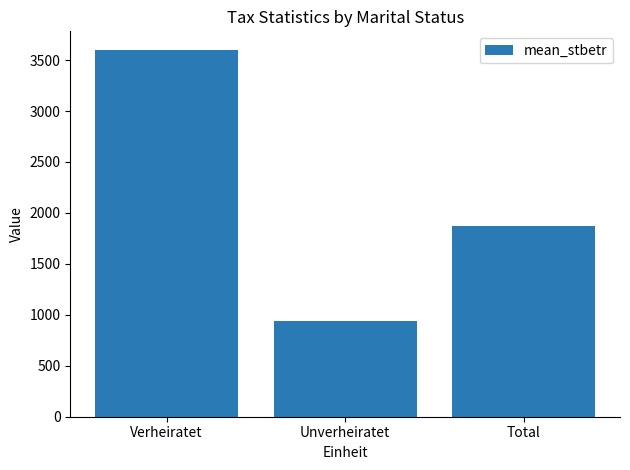

What is the maximum value shown in the chart?

3602